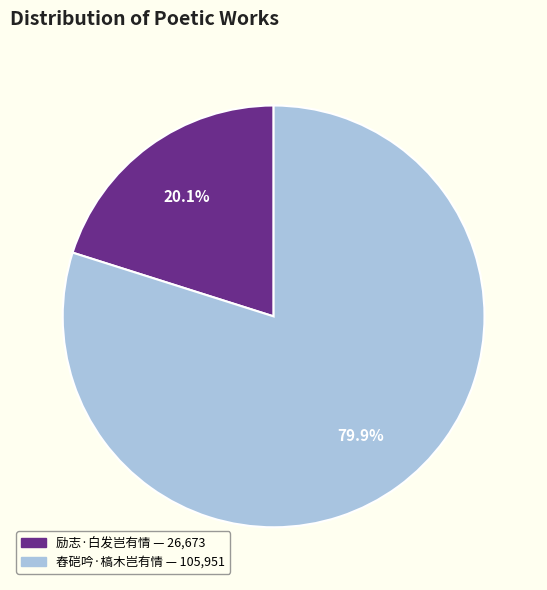

What percentage is the 励志·白发岂有情 slice, to the nearest percent?

20%